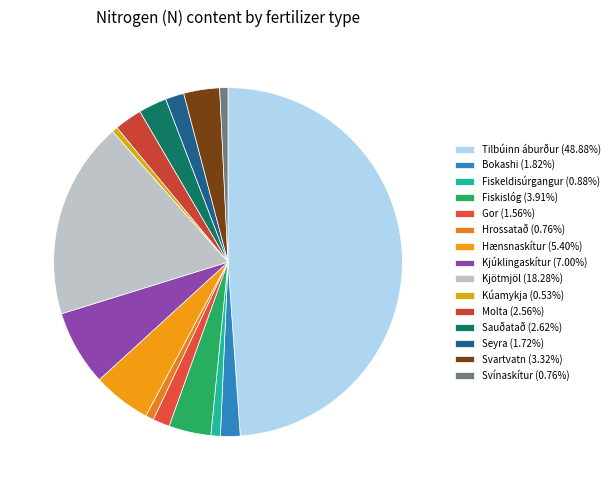

To the nearest percent, what portion does Molta represent?

3%